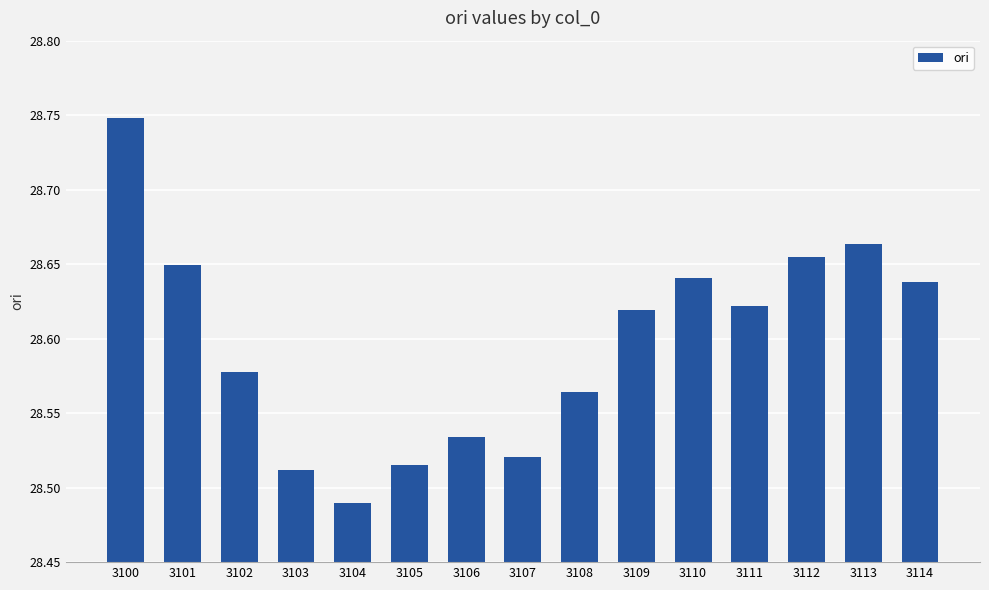

Which category has the lowest value across all series?

3104